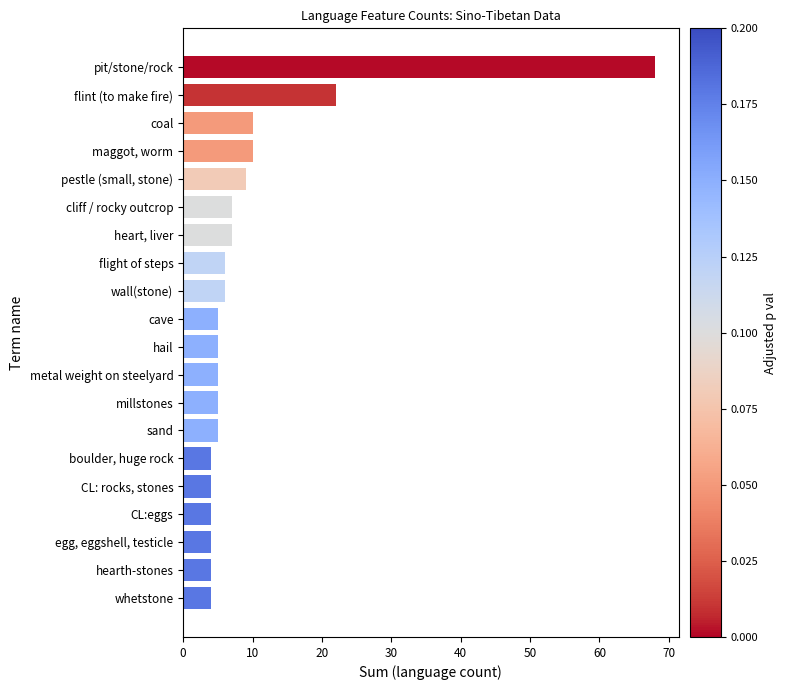

What is the average value?

10